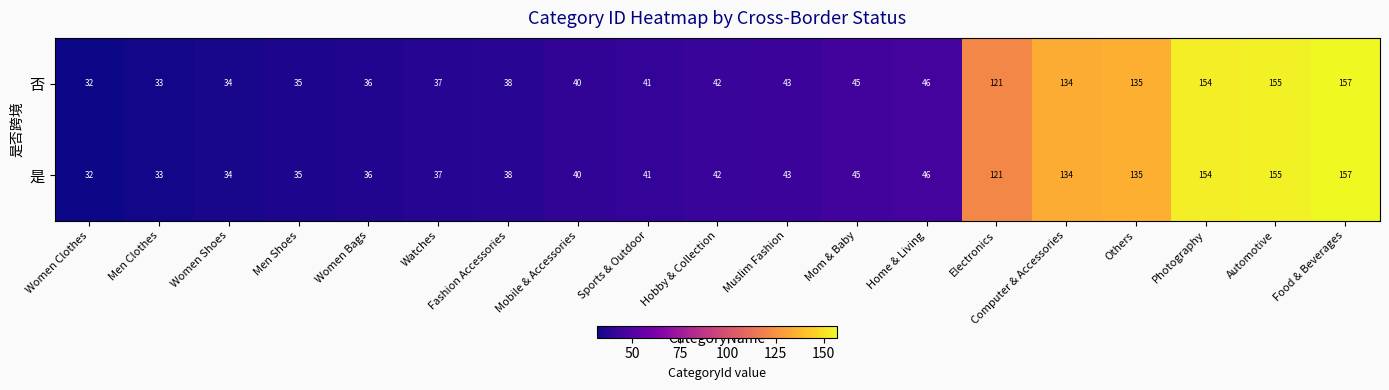

Is it true that 是 equals 55 at Women Shoes?

False